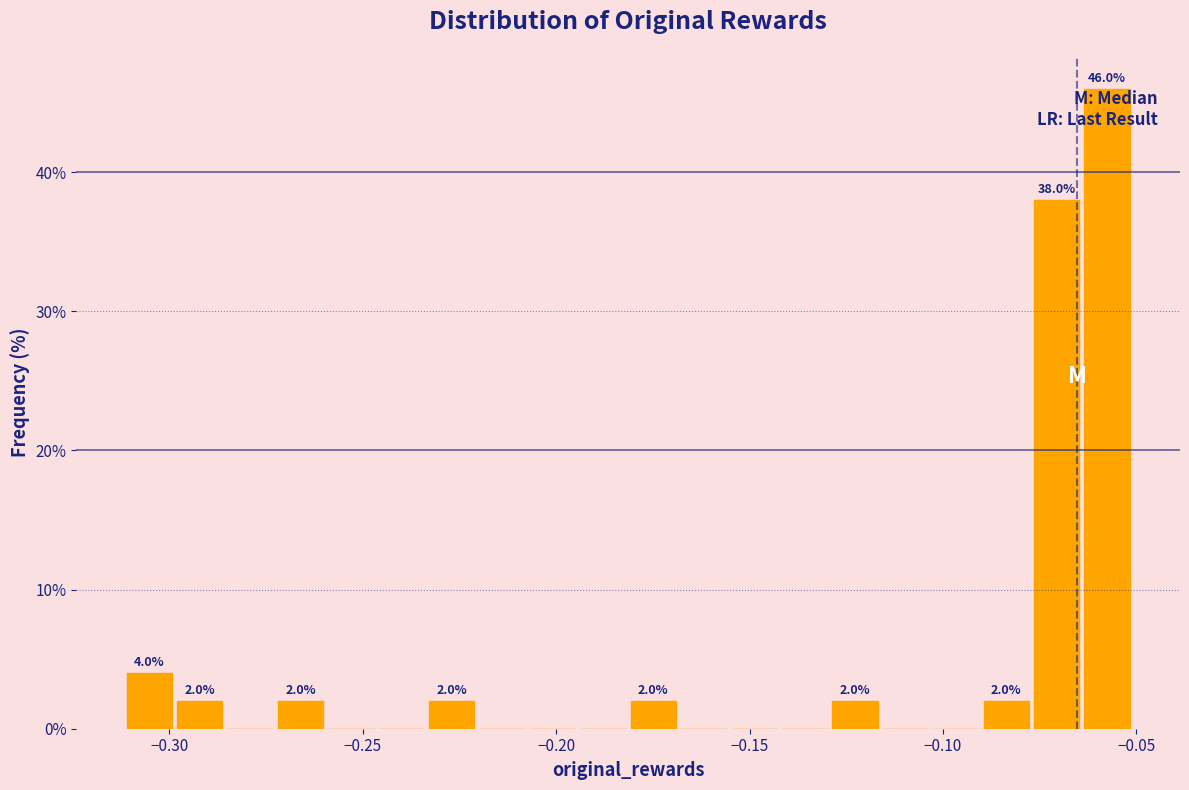

Read against the x-axis, roughly where is the centre of the tallest bar?

-0.060